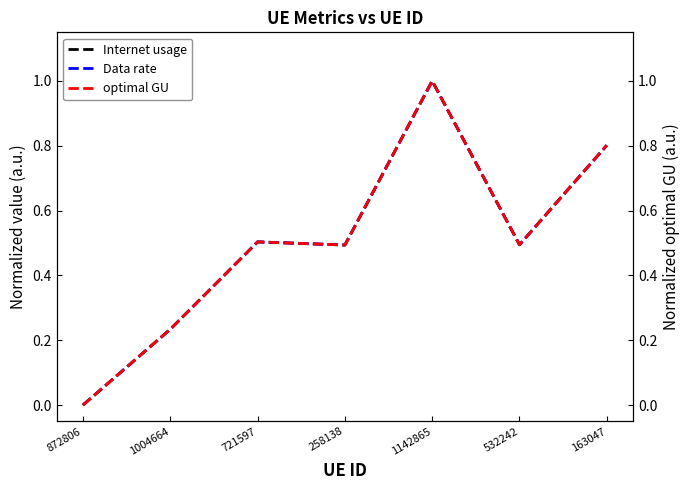

Which series has the largest total across all categories?

Internet usage